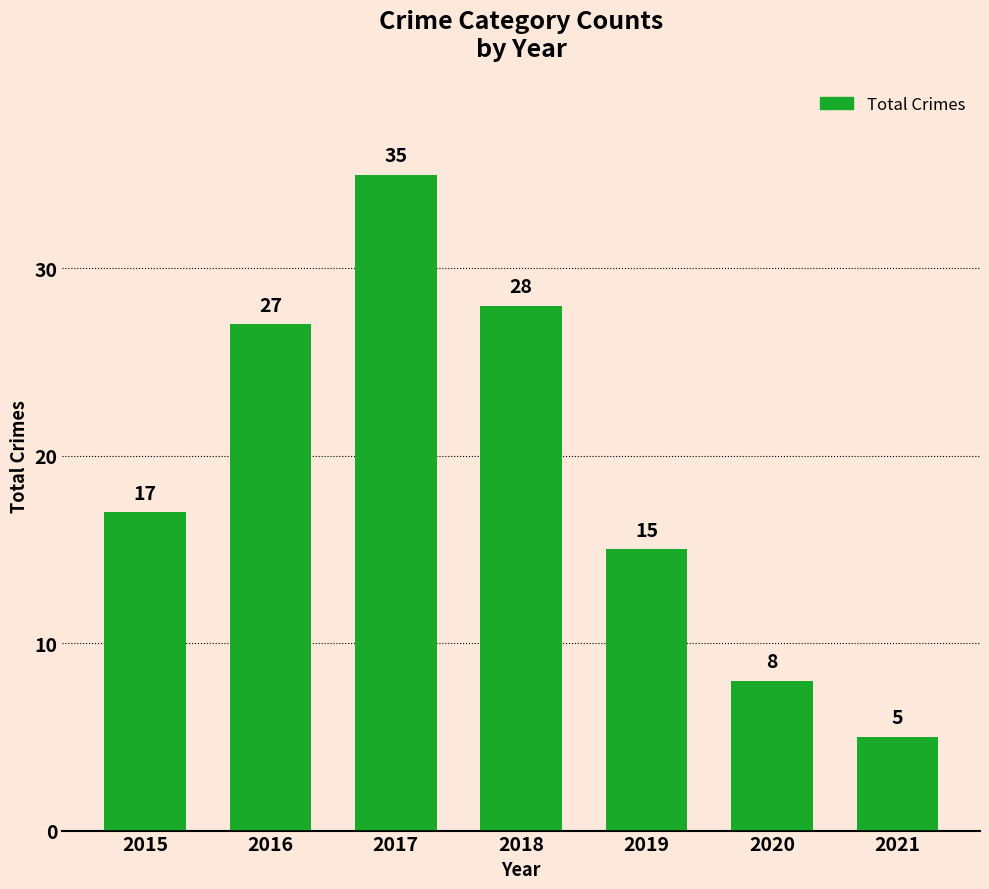

Does the chart contain stacked bars?

No